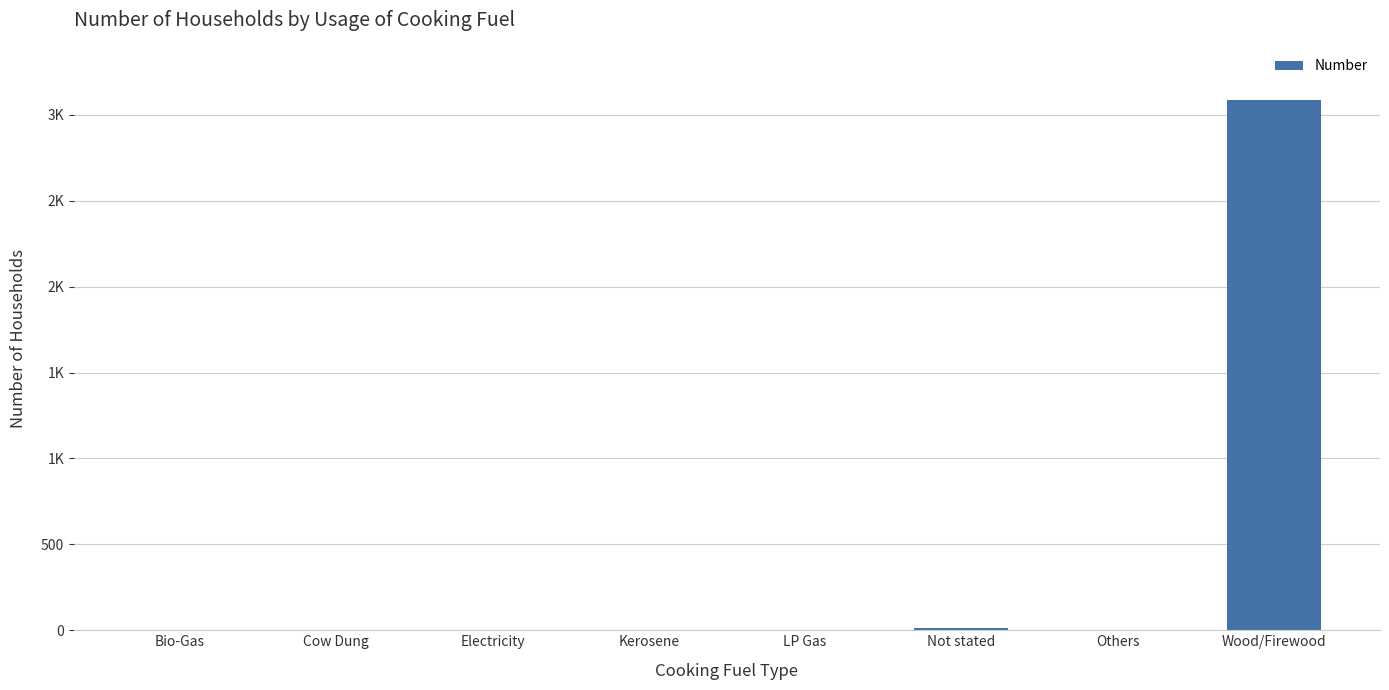

Which has a higher value, Cow Dung or Bio-Gas?

Cow Dung